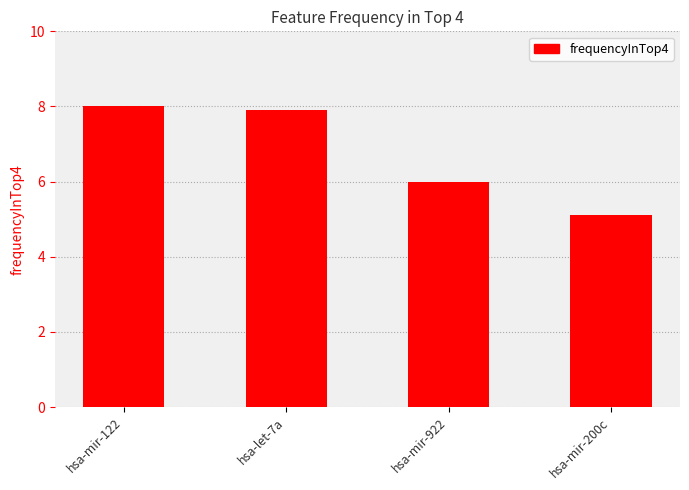

Where is the data nearest to the value 6?

hsa-mir-922